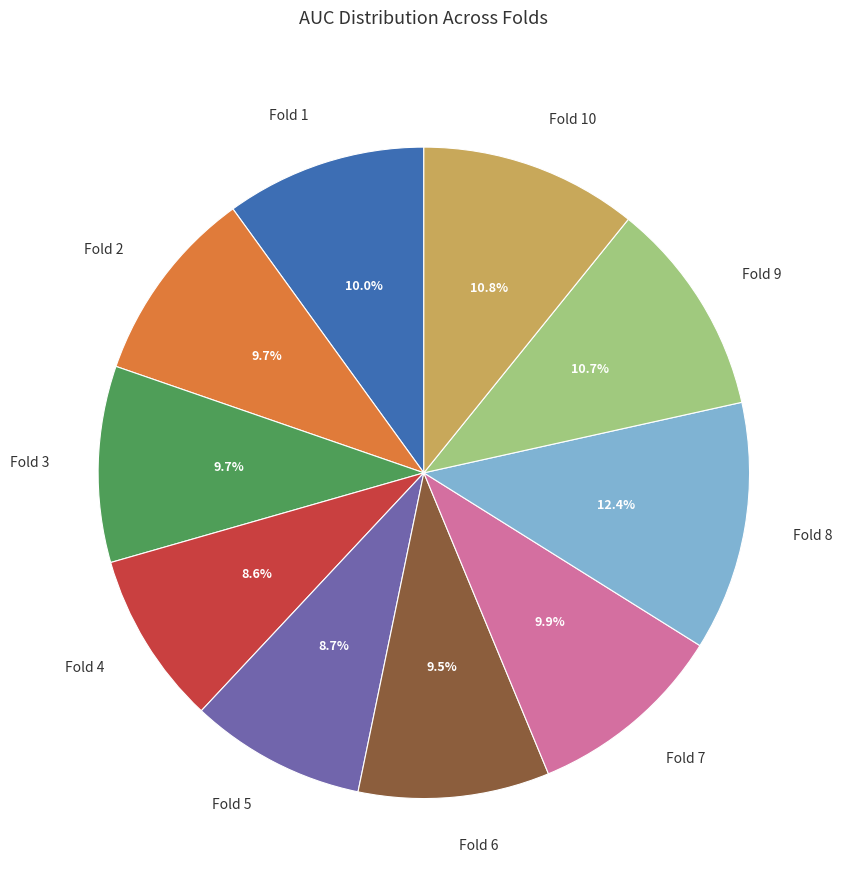

Is the sum of Fold 4 and Fold 1 greater than half?

No